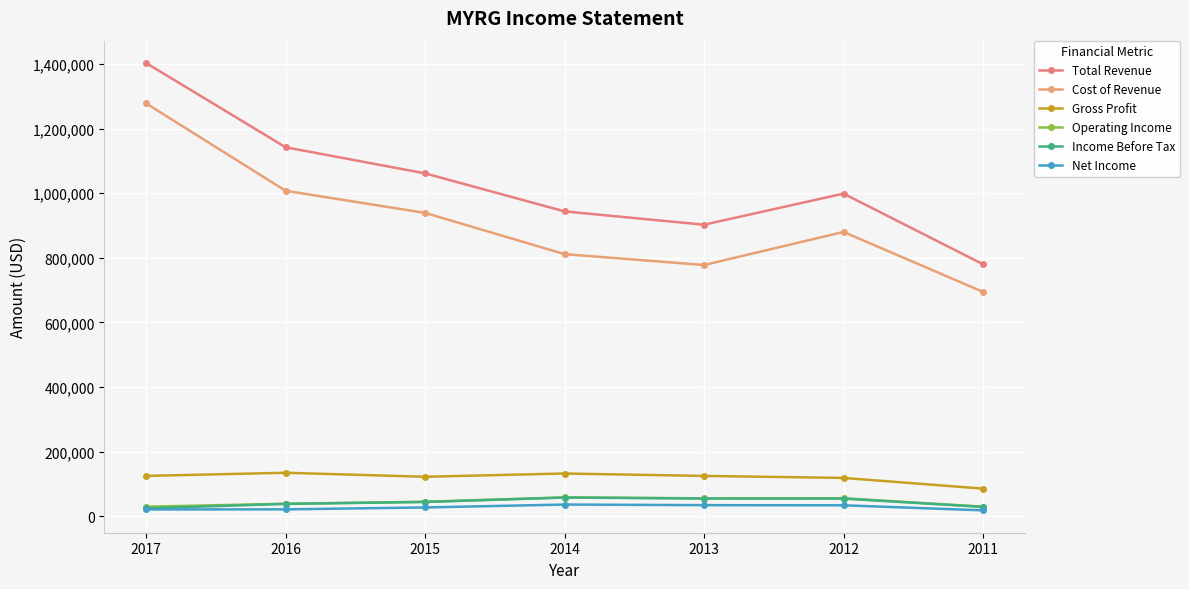

What is the value of the Gross Profit point at the 7th from the left?

85600